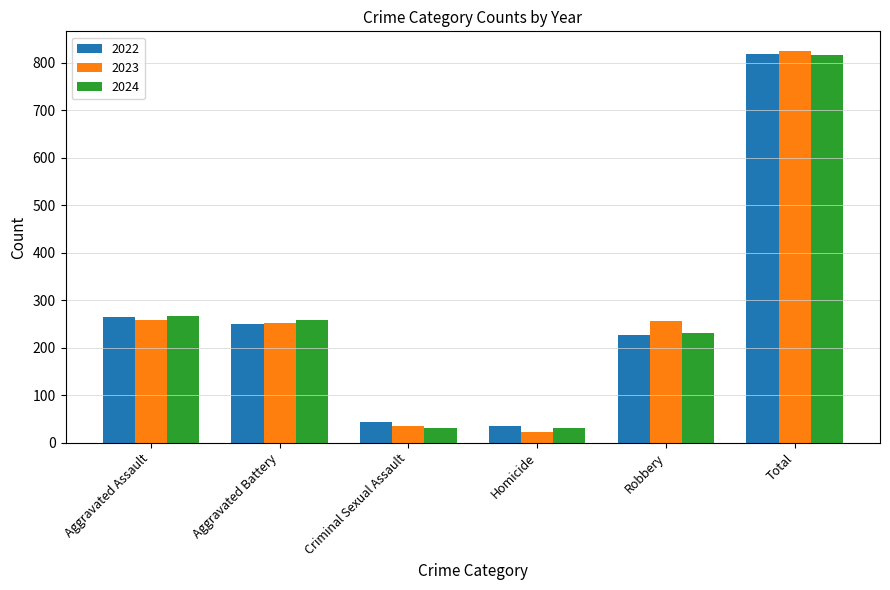

True or false: 2023 has a value of 109 at Robbery.

False